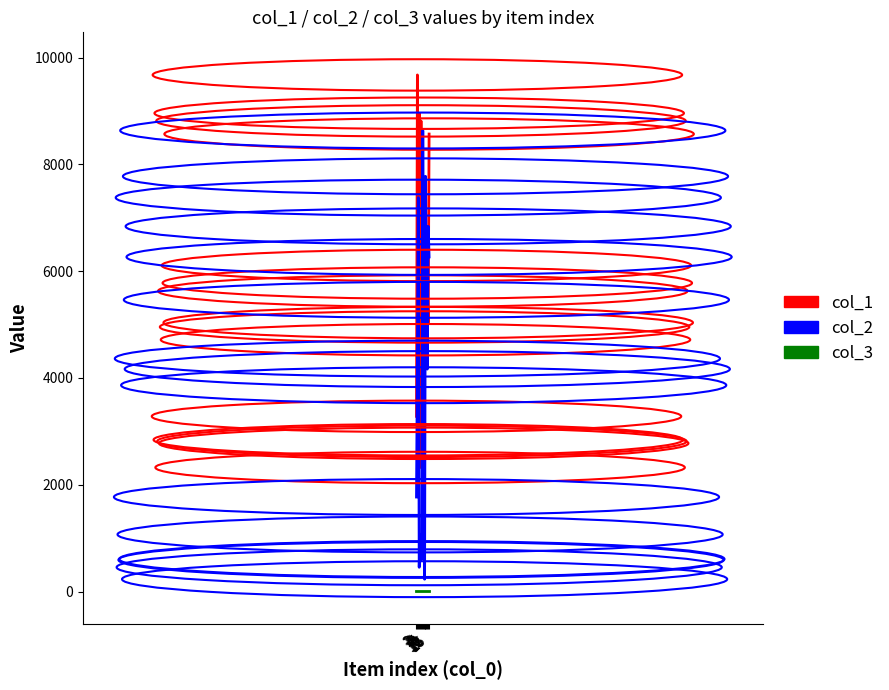

Rank the categories by col_1 value from highest to lowest.

2, 4, 6, 15, 12, 13, 8, 14, 10, 11, 1, 3, 7, 9, 5